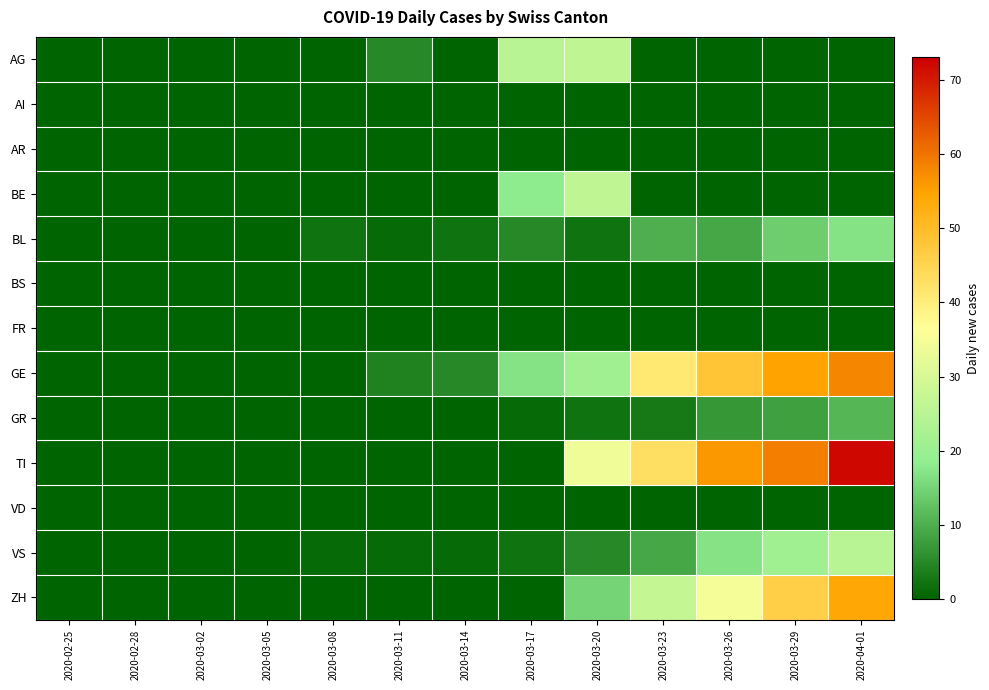

How many data points does each series have?

13